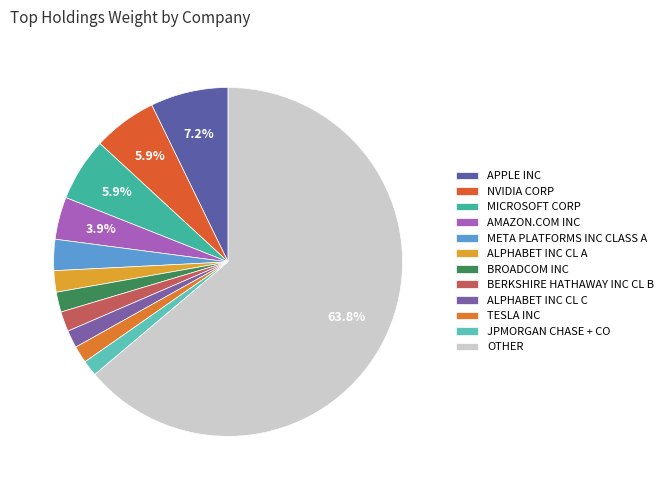

Which slice is the largest?

OTHER